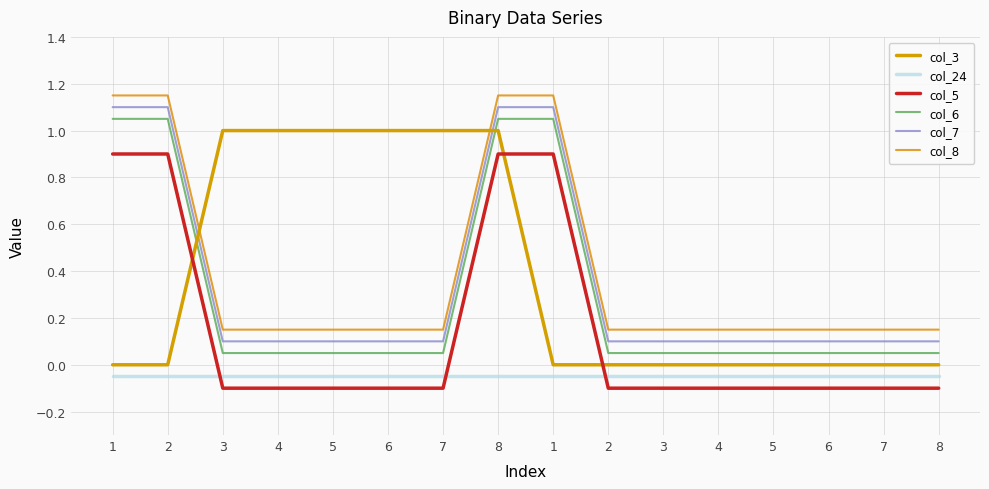

What is the sum of all col_7 values?

5.6